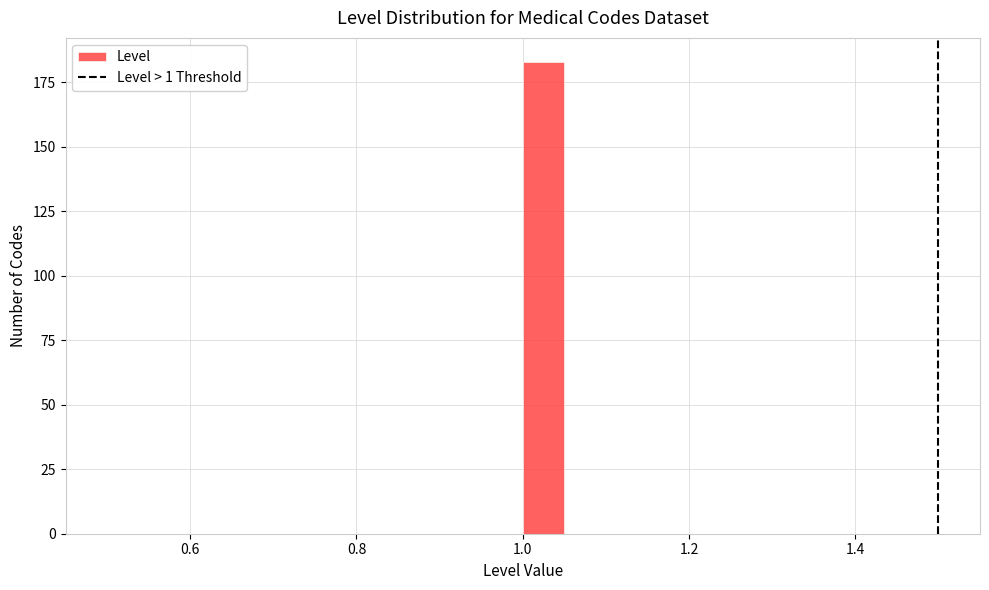

Around what value on the x-axis is the tallest bar? Give the approximate position of its centre, as read against the axis.

1.02